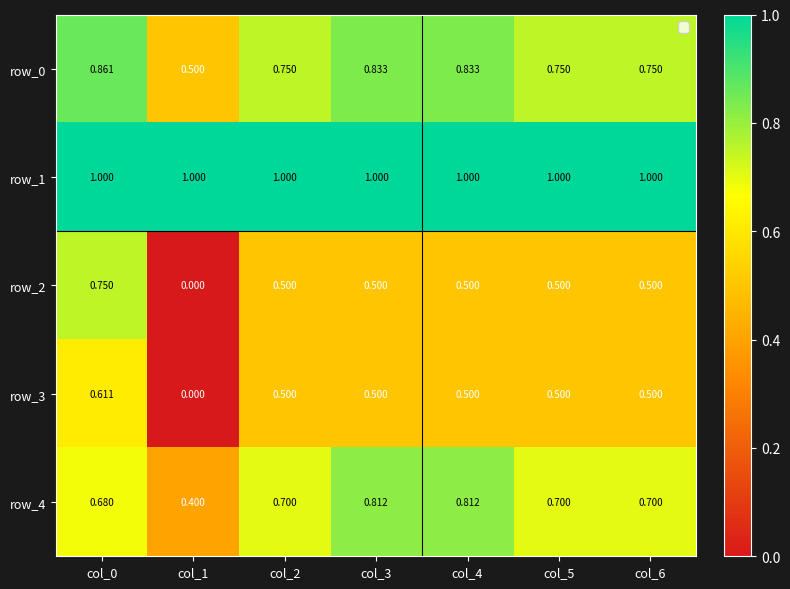

Is the value of row_3 at col_3 greater than the value of row_1 at col_1?

No